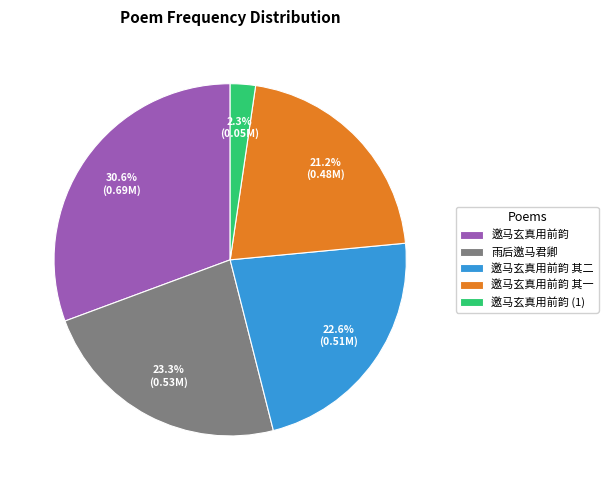

Which category has the biggest portion of the pie?

邀马玄真用前韵